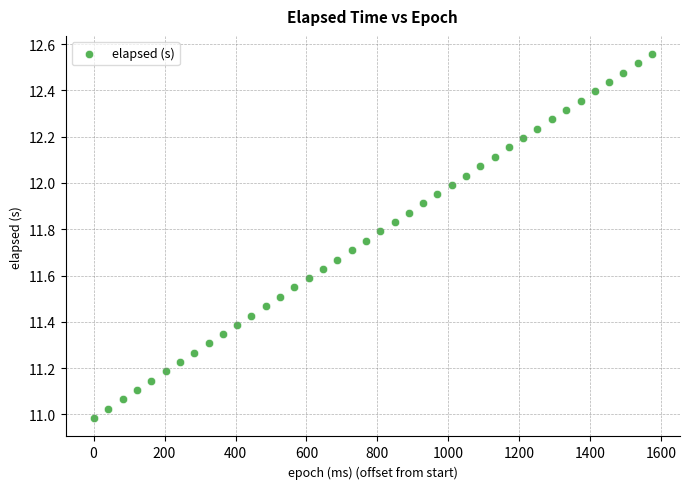

What is the range of X values (max minus min)?

1574.0